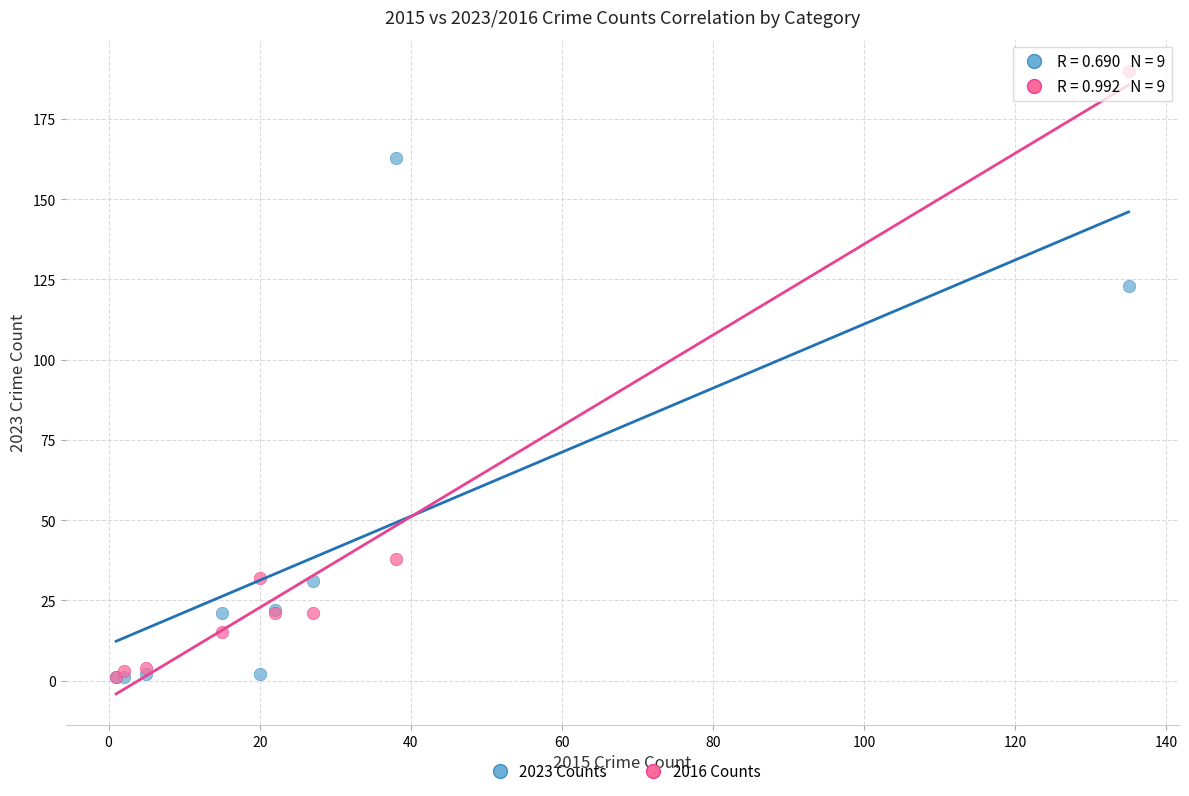

In the 2016 Counts series, what Y value is closest to 95?

38